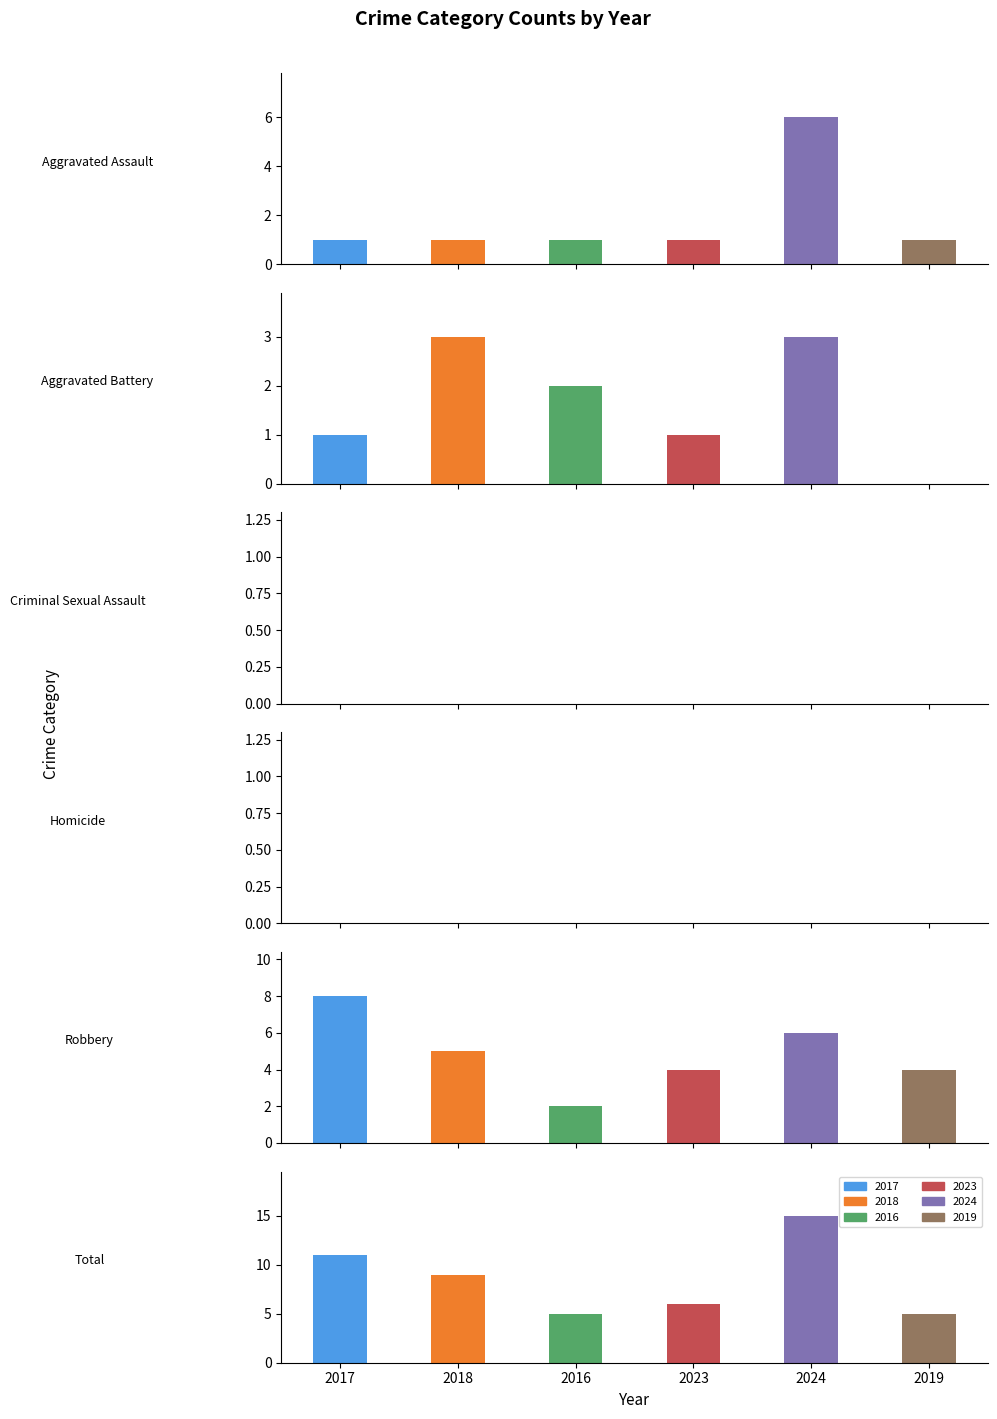

What is the sum of all 2019 values?

10